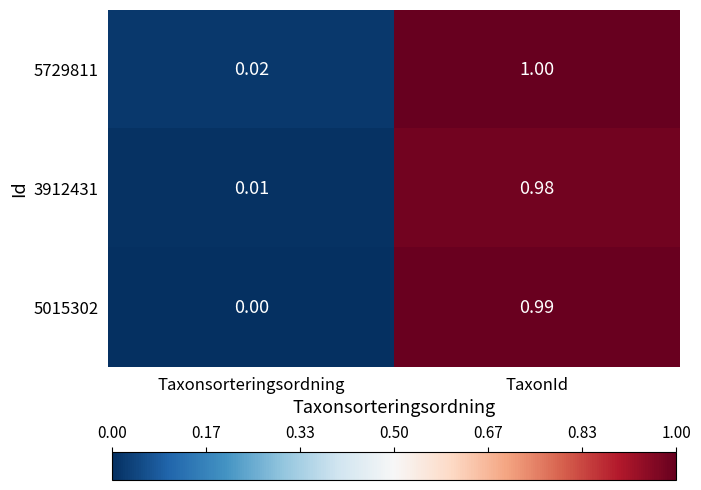

Rank the categories by 5015302 value from highest to lowest.

TaxonId, Taxonsorteringsordning